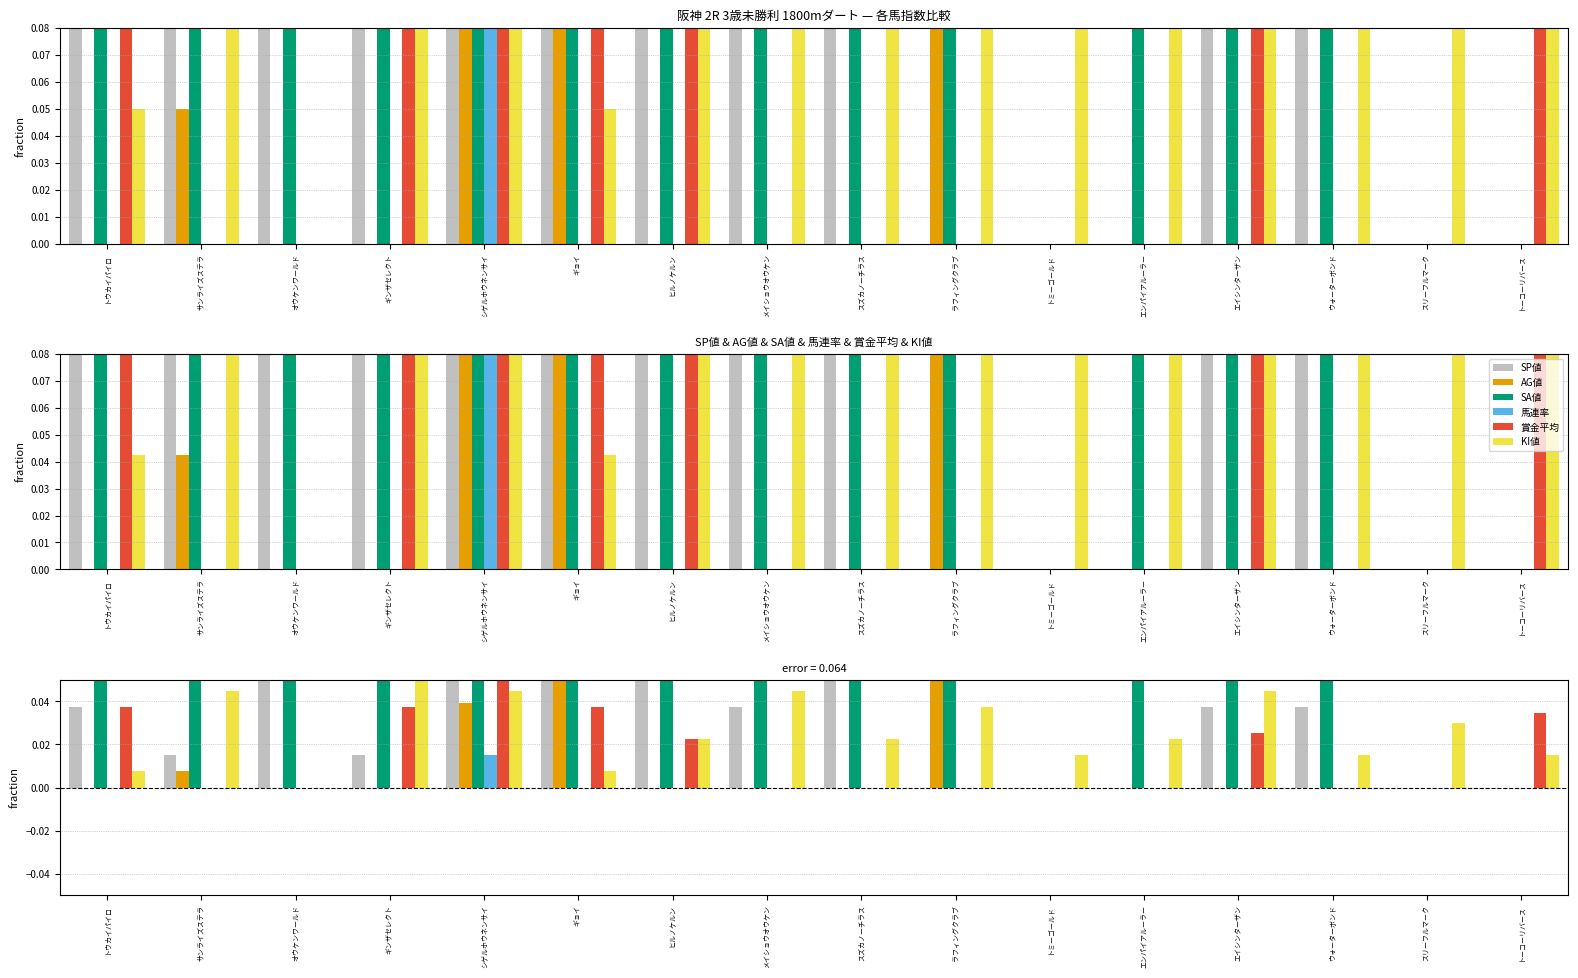

Reading right to left, list all the values displayed in this chart.

SP値: 0.0	0.0	0.0	0.0	0.0	0.0	0.0	0.1	0.0	0.1	0.1	0.1	0.0	0.1	0.0	0.0
AG値: 0.0	0.0	0.0	0.0	0.0	0.0	0.2	0.0	0.0	0.0	0.1	0.0	0.0	0.0	0.0	0.0
SA値: 0.0	0.0	0.1	0.1	0.1	0.0	0.1	0.1	0.1	0.1	0.1	0.1	0.1	0.1	0.1	0.1
馬連率: 0.0	0.0	0.0	0.0	0.0	0.0	0.0	0.0	0.0	0.0	0.0	0.0	0.0	0.0	0.0	0.0
賞金平均: 0.0	0.0	0.0	0.0	0.0	0.0	0.0	0.0	0.0	0.0	0.0	0.1	0.0	0.0	0.0	0.0
KI値: 0.0	0.0	0.0	0.0	0.0	0.0	0.0	0.0	0.0	0.0	0.0	0.0	0.1	0.0	0.0	0.0